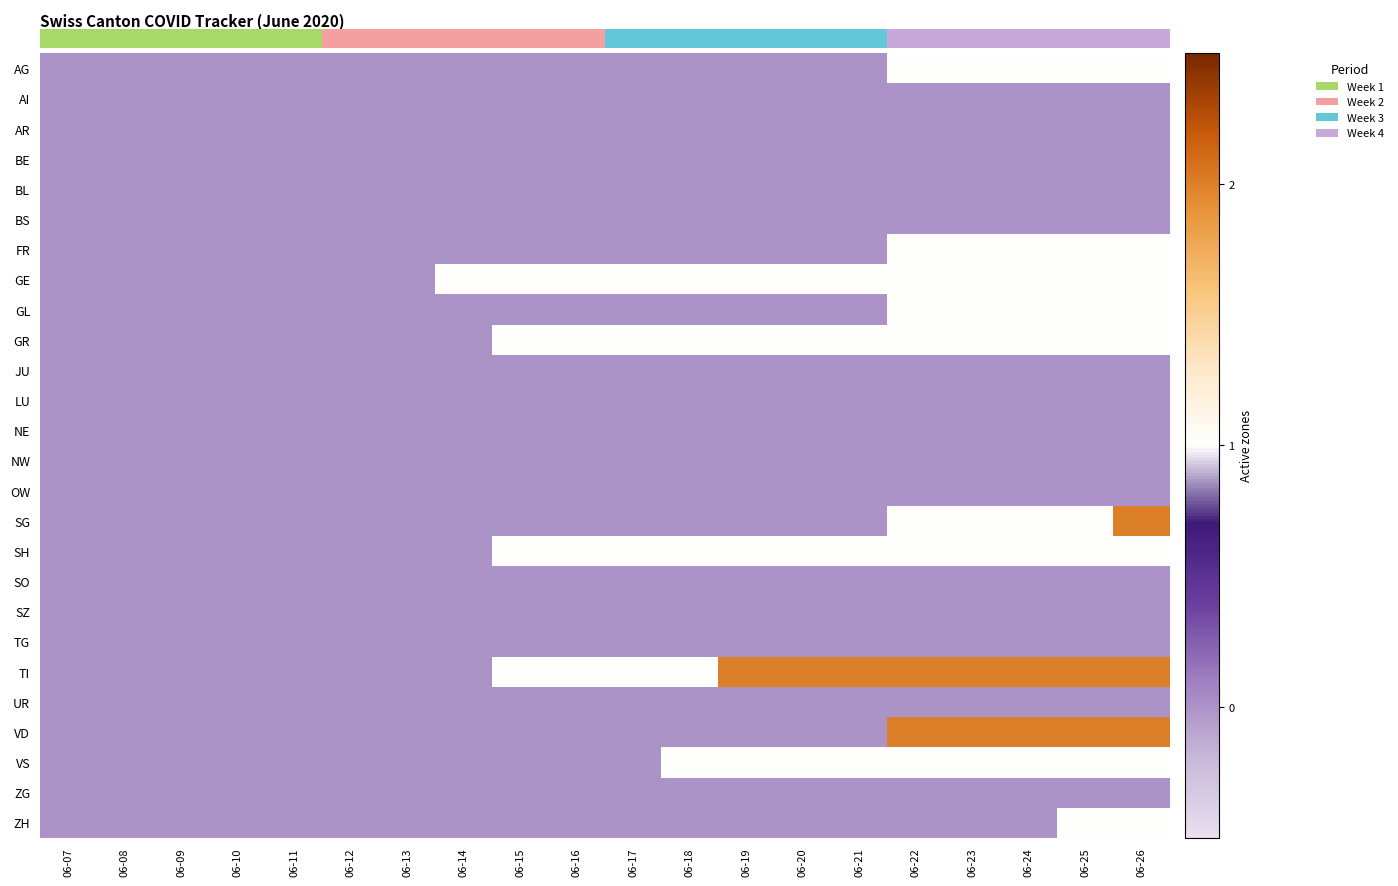

Reading left to right, list all the values displayed in this chart.

AG: 06-07=0	06-08=0	06-09=0	06-10=0	06-11=0	06-12=0	06-13=0	06-14=0	06-15=0	06-16=0	06-17=0	06-18=0	06-19=0	06-20=0	06-21=0	06-22=1	06-23=1	06-24=1	06-25=1	06-26=1
AI: 06-07=0	06-08=0	06-09=0	06-10=0	06-11=0	06-12=0	06-13=0	06-14=0	06-15=0	06-16=0	06-17=0	06-18=0	06-19=0	06-20=0	06-21=0	06-22=0	06-23=0	06-24=0	06-25=0	06-26=0
AR: 06-07=0	06-08=0	06-09=0	06-10=0	06-11=0	06-12=0	06-13=0	06-14=0	06-15=0	06-16=0	06-17=0	06-18=0	06-19=0	06-20=0	06-21=0	06-22=0	06-23=0	06-24=0	06-25=0	06-26=0
BE: 06-07=0	06-08=0	06-09=0	06-10=0	06-11=0	06-12=0	06-13=0	06-14=0	06-15=0	06-16=0	06-17=0	06-18=0	06-19=0	06-20=0	06-21=0	06-22=0	06-23=0	06-24=0	06-25=0	06-26=0
BL: 06-07=0	06-08=0	06-09=0	06-10=0	06-11=0	06-12=0	06-13=0	06-14=0	06-15=0	06-16=0	06-17=0	06-18=0	06-19=0	06-20=0	06-21=0	06-22=0	06-23=0	06-24=0	06-25=0	06-26=0
BS: 06-07=0	06-08=0	06-09=0	06-10=0	06-11=0	06-12=0	06-13=0	06-14=0	06-15=0	06-16=0	06-17=0	06-18=0	06-19=0	06-20=0	06-21=0	06-22=0	06-23=0	06-24=0	06-25=0	06-26=0
FR: 06-07=0	06-08=0	06-09=0	06-10=0	06-11=0	06-12=0	06-13=0	06-14=0	06-15=0	06-16=0	06-17=0	06-18=0	06-19=0	06-20=0	06-21=0	06-22=1	06-23=1	06-24=1	06-25=1	06-26=1
GE: 06-07=0	06-08=0	06-09=0	06-10=0	06-11=0	06-12=0	06-13=0	06-14=1	06-15=1	06-16=1	06-17=1	06-18=1	06-19=1	06-20=1	06-21=1	06-22=1	06-23=1	06-24=1	06-25=1	06-26=1
GL: 06-07=0	06-08=0	06-09=0	06-10=0	06-11=0	06-12=0	06-13=0	06-14=0	06-15=0	06-16=0	06-17=0	06-18=0	06-19=0	06-20=0	06-21=0	06-22=1	06-23=1	06-24=1	06-25=1	06-26=1
GR: 06-07=0	06-08=0	06-09=0	06-10=0	06-11=0	06-12=0	06-13=0	06-14=0	06-15=1	06-16=1	06-17=1	06-18=1	06-19=1	06-20=1	06-21=1	06-22=1	06-23=1	06-24=1	06-25=1	06-26=1
JU: 06-07=0	06-08=0	06-09=0	06-10=0	06-11=0	06-12=0	06-13=0	06-14=0	06-15=0	06-16=0	06-17=0	06-18=0	06-19=0	06-20=0	06-21=0	06-22=0	06-23=0	06-24=0	06-25=0	06-26=0
LU: 06-07=0	06-08=0	06-09=0	06-10=0	06-11=0	06-12=0	06-13=0	06-14=0	06-15=0	06-16=0	06-17=0	06-18=0	06-19=0	06-20=0	06-21=0	06-22=0	06-23=0	06-24=0	06-25=0	06-26=0
NE: 06-07=0	06-08=0	06-09=0	06-10=0	06-11=0	06-12=0	06-13=0	06-14=0	06-15=0	06-16=0	06-17=0	06-18=0	06-19=0	06-20=0	06-21=0	06-22=0	06-23=0	06-24=0	06-25=0	06-26=0
NW: 06-07=0	06-08=0	06-09=0	06-10=0	06-11=0	06-12=0	06-13=0	06-14=0	06-15=0	06-16=0	06-17=0	06-18=0	06-19=0	06-20=0	06-21=0	06-22=0	06-23=0	06-24=0	06-25=0	06-26=0
OW: 06-07=0	06-08=0	06-09=0	06-10=0	06-11=0	06-12=0	06-13=0	06-14=0	06-15=0	06-16=0	06-17=0	06-18=0	06-19=0	06-20=0	06-21=0	06-22=0	06-23=0	06-24=0	06-25=0	06-26=0
SG: 06-07=0	06-08=0	06-09=0	06-10=0	06-11=0	06-12=0	06-13=0	06-14=0	06-15=0	06-16=0	06-17=0	06-18=0	06-19=0	06-20=0	06-21=0	06-22=1	06-23=1	06-24=1	06-25=1	06-26=2
SH: 06-07=0	06-08=0	06-09=0	06-10=0	06-11=0	06-12=0	06-13=0	06-14=0	06-15=1	06-16=1	06-17=1	06-18=1	06-19=1	06-20=1	06-21=1	06-22=1	06-23=1	06-24=1	06-25=1	06-26=1
SO: 06-07=0	06-08=0	06-09=0	06-10=0	06-11=0	06-12=0	06-13=0	06-14=0	06-15=0	06-16=0	06-17=0	06-18=0	06-19=0	06-20=0	06-21=0	06-22=0	06-23=0	06-24=0	06-25=0	06-26=0
SZ: 06-07=0	06-08=0	06-09=0	06-10=0	06-11=0	06-12=0	06-13=0	06-14=0	06-15=0	06-16=0	06-17=0	06-18=0	06-19=0	06-20=0	06-21=0	06-22=0	06-23=0	06-24=0	06-25=0	06-26=0
TG: 06-07=0	06-08=0	06-09=0	06-10=0	06-11=0	06-12=0	06-13=0	06-14=0	06-15=0	06-16=0	06-17=0	06-18=0	06-19=0	06-20=0	06-21=0	06-22=0	06-23=0	06-24=0	06-25=0	06-26=0
TI: 06-07=0	06-08=0	06-09=0	06-10=0	06-11=0	06-12=0	06-13=0	06-14=0	06-15=1	06-16=1	06-17=1	06-18=1	06-19=2	06-20=2	06-21=2	06-22=2	06-23=2	06-24=2	06-25=2	06-26=2
UR: 06-07=0	06-08=0	06-09=0	06-10=0	06-11=0	06-12=0	06-13=0	06-14=0	06-15=0	06-16=0	06-17=0	06-18=0	06-19=0	06-20=0	06-21=0	06-22=0	06-23=0	06-24=0	06-25=0	06-26=0
VD: 06-07=0	06-08=0	06-09=0	06-10=0	06-11=0	06-12=0	06-13=0	06-14=0	06-15=0	06-16=0	06-17=0	06-18=0	06-19=0	06-20=0	06-21=0	06-22=2	06-23=2	06-24=2	06-25=2	06-26=2
VS: 06-07=0	06-08=0	06-09=0	06-10=0	06-11=0	06-12=0	06-13=0	06-14=0	06-15=0	06-16=0	06-17=0	06-18=1	06-19=1	06-20=1	06-21=1	06-22=1	06-23=1	06-24=1	06-25=1	06-26=1
ZG: 06-07=0	06-08=0	06-09=0	06-10=0	06-11=0	06-12=0	06-13=0	06-14=0	06-15=0	06-16=0	06-17=0	06-18=0	06-19=0	06-20=0	06-21=0	06-22=0	06-23=0	06-24=0	06-25=0	06-26=0
ZH: 06-07=0	06-08=0	06-09=0	06-10=0	06-11=0	06-12=0	06-13=0	06-14=0	06-15=0	06-16=0	06-17=0	06-18=0	06-19=0	06-20=0	06-21=0	06-22=0	06-23=0	06-24=0	06-25=1	06-26=1